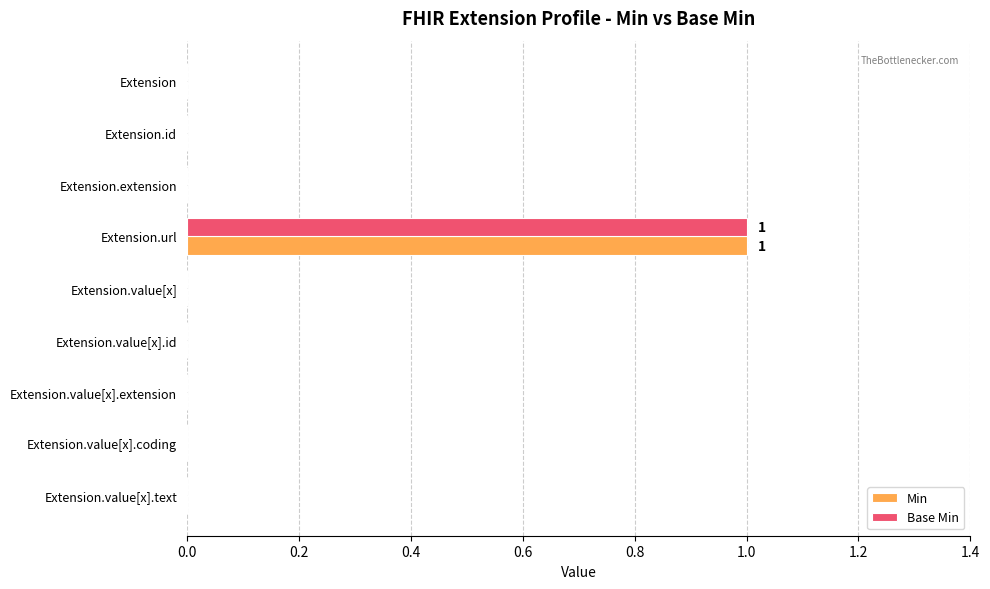

At which category is the sum across all series the highest?

Extension.url